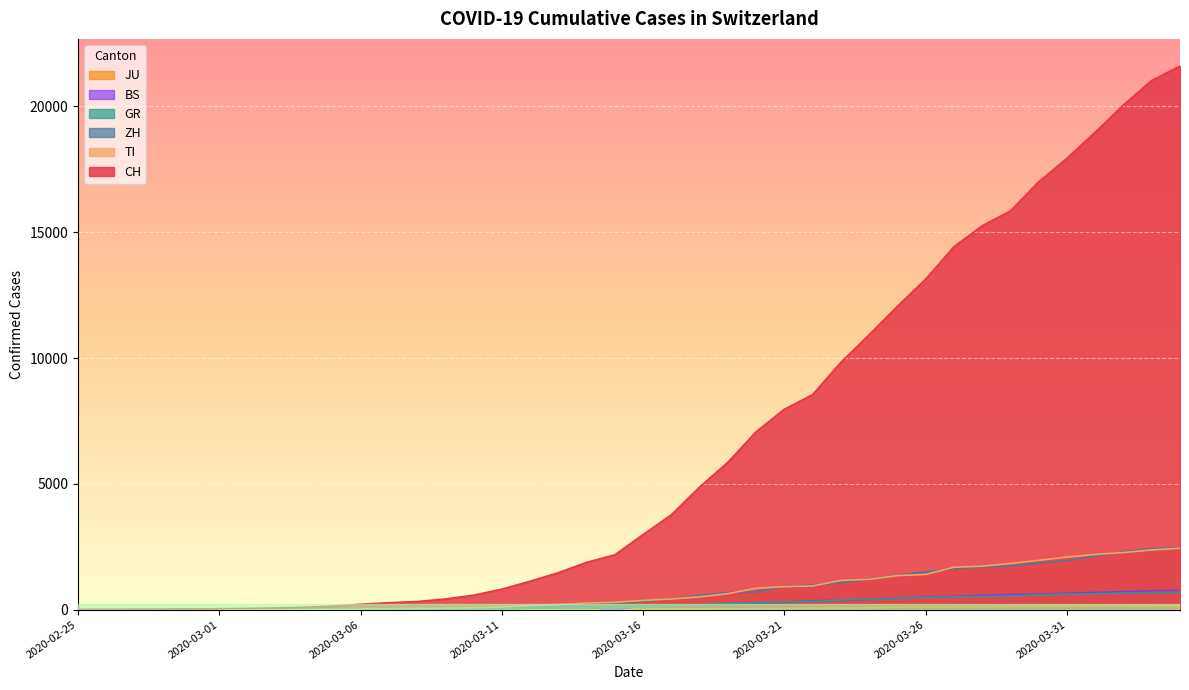

Which series has the largest total across all categories?

CH